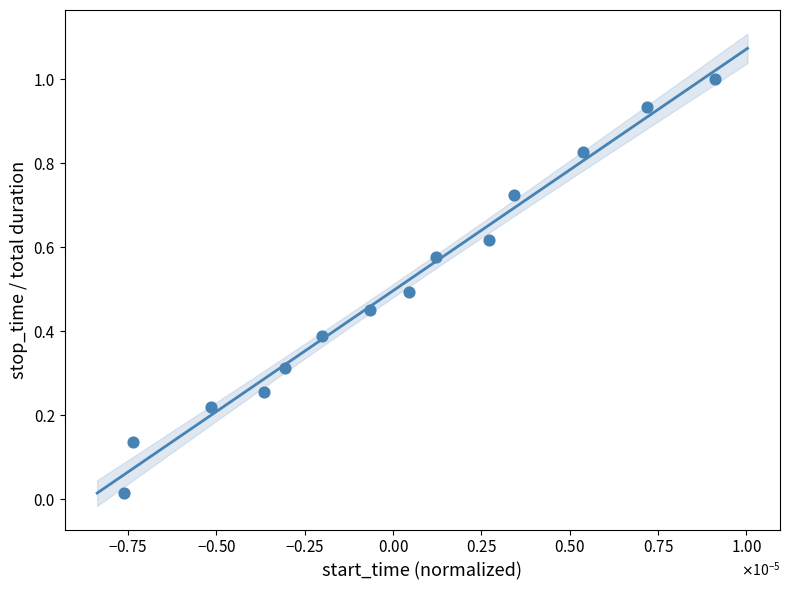

What is the range of Y values (max minus min)?

1.0